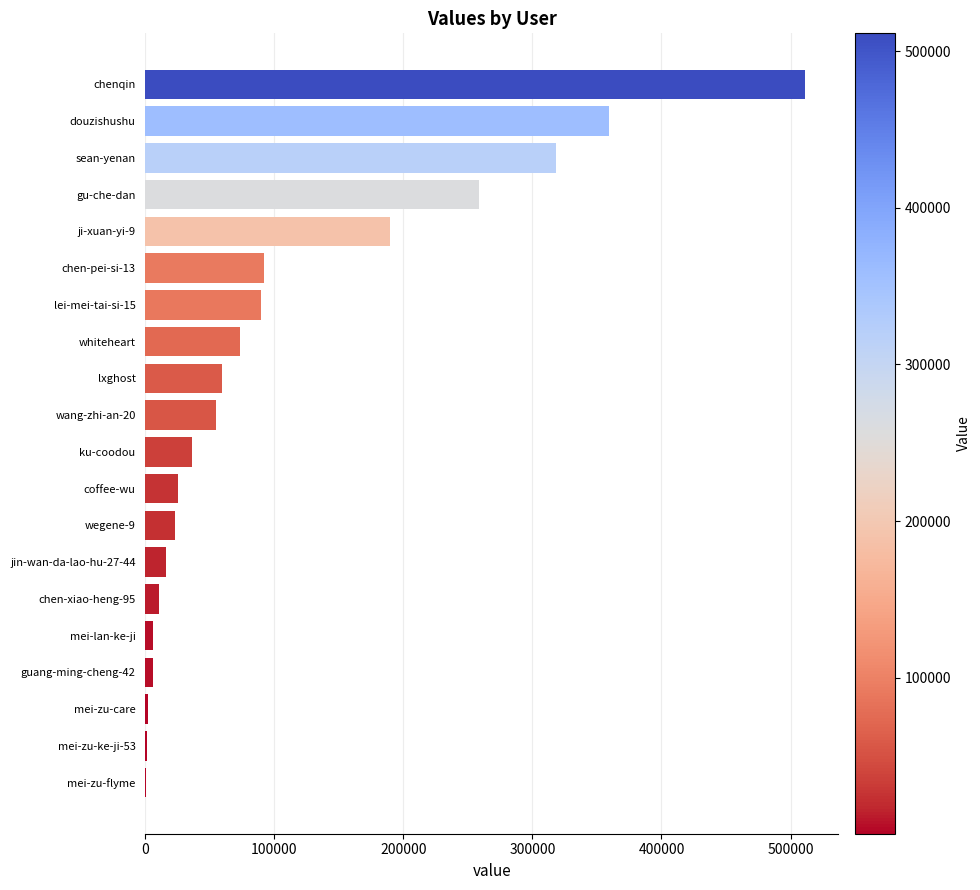

What is the change in value from ku-coodou to gu-che-dan?

+222906